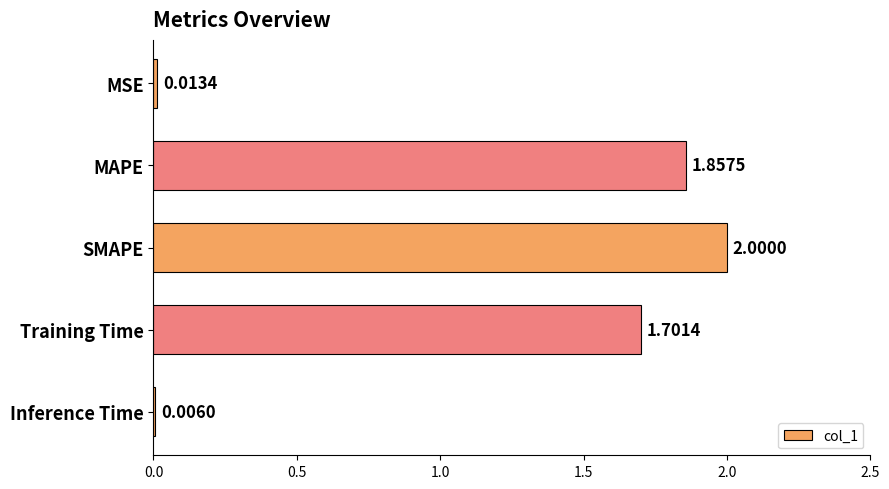

At which label is the value closest to 1?

Training Time